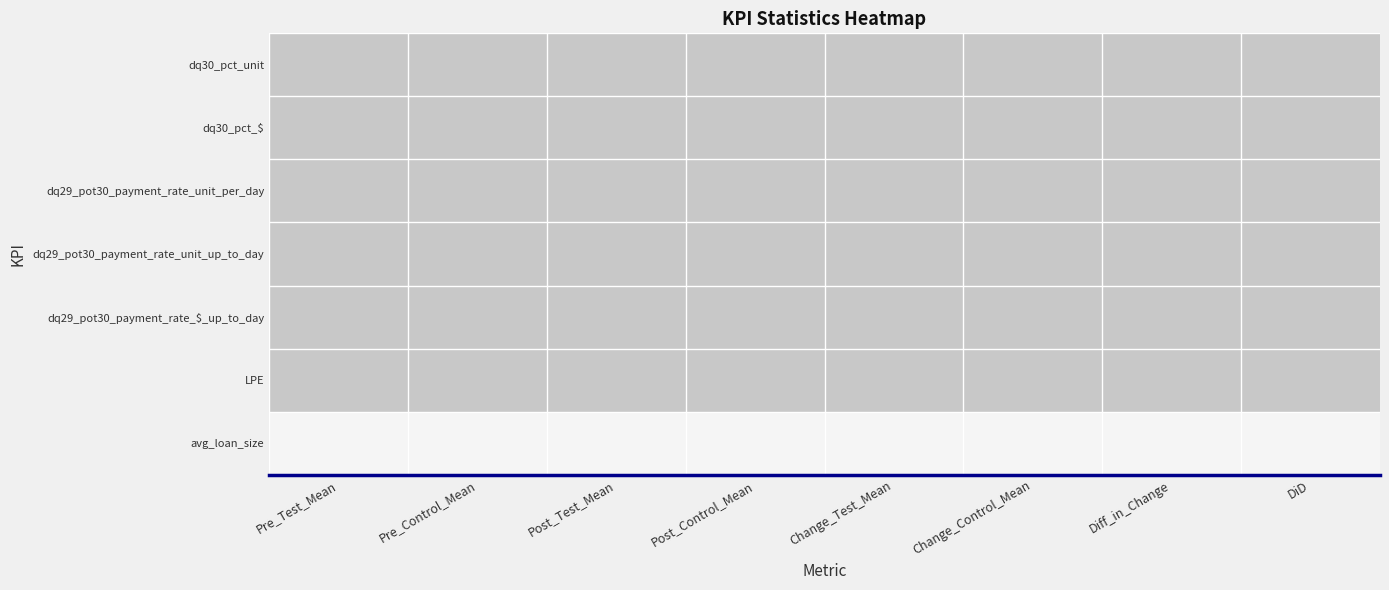

How many distinct data groups are displayed?

7